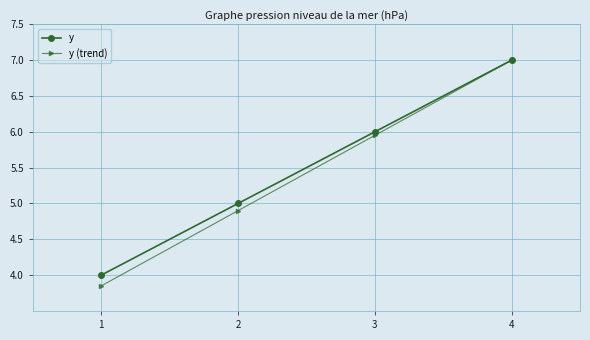

How many y values are between 5 and 7?

3